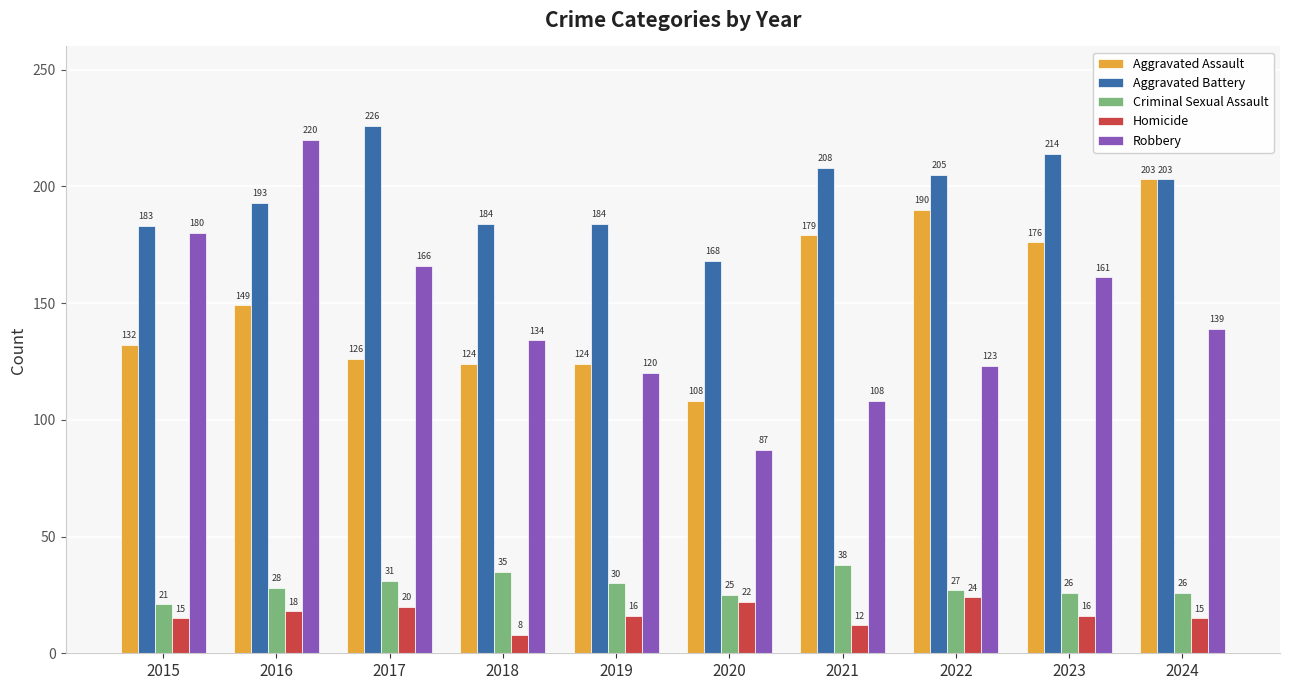

What is the value of the Robbery bar at the 9th from the left?

161